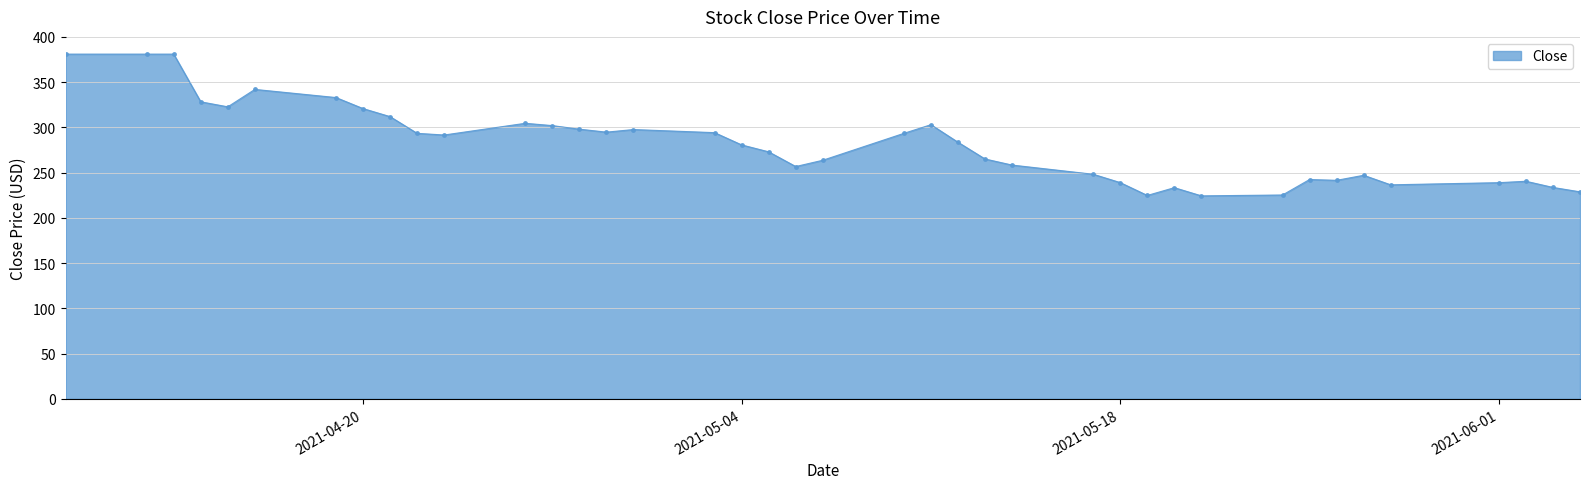

True or false: there are more than 2 points higher than both neighbors.

True